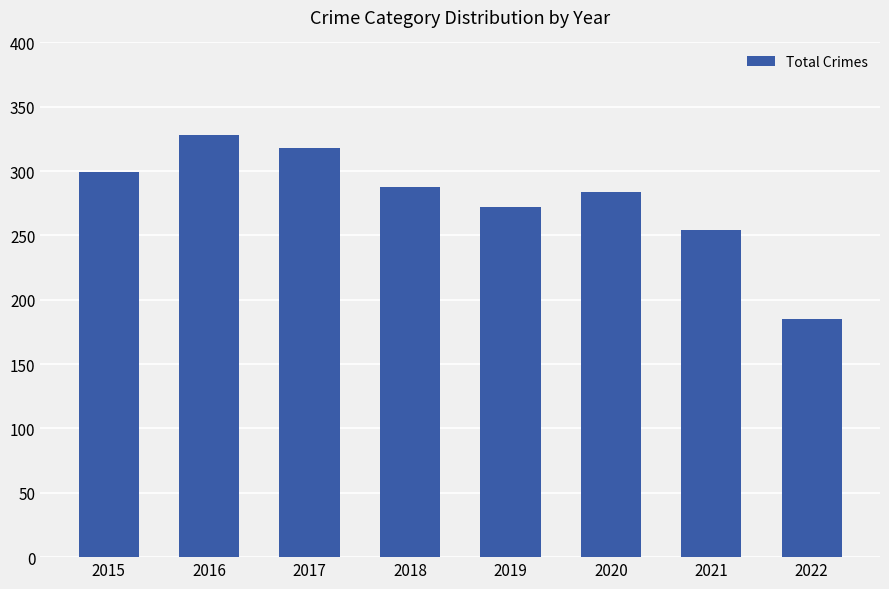

At which label does the data first exceed 288?

2015